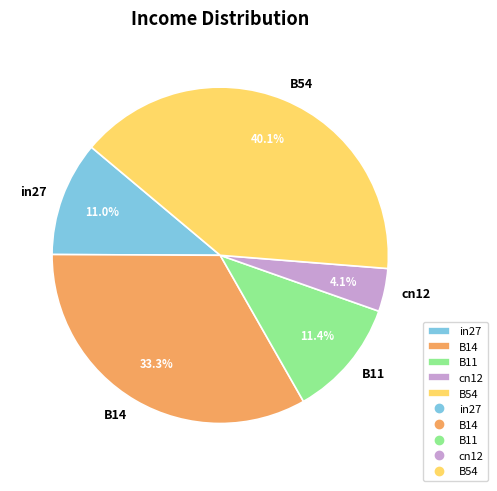

The cn12 slice represents 4% of the pie. True or false?

True